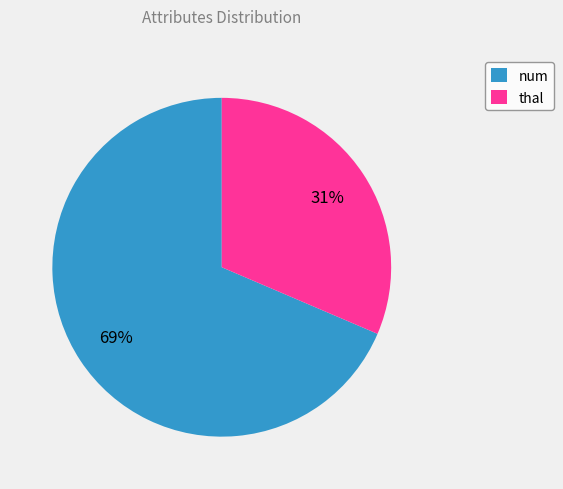

Which slice is the largest?

num